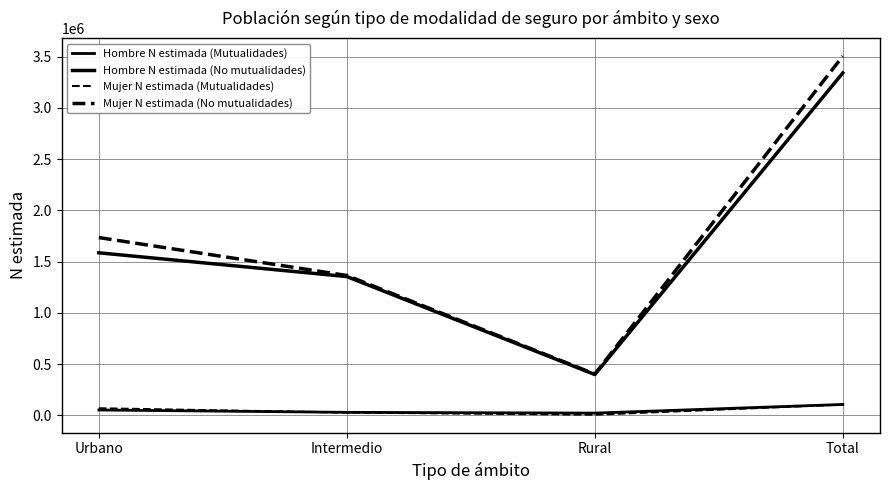

Does the chart display data point markers on the line(s)?

No